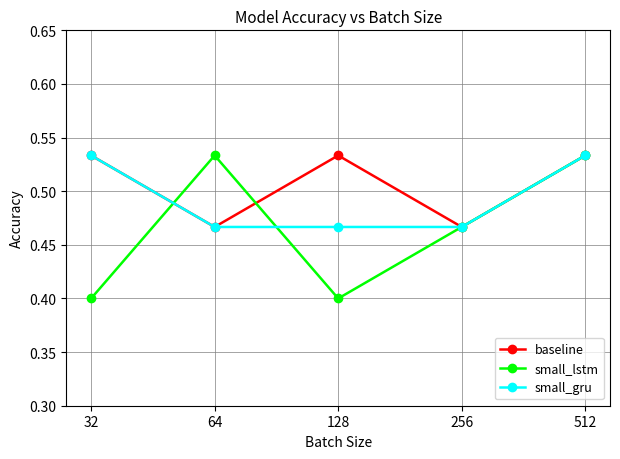

True or false: small_gru has more than 1 points higher than both neighbors.

False